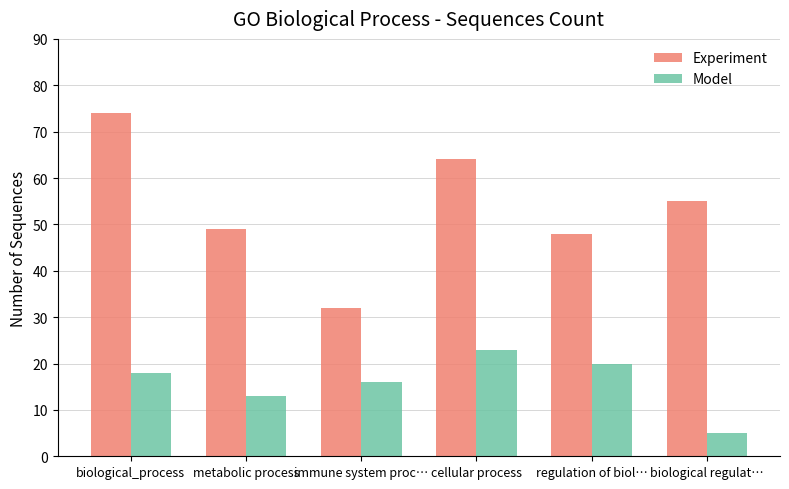

What is the label of the 3rd bar from the left?

immune system proc…